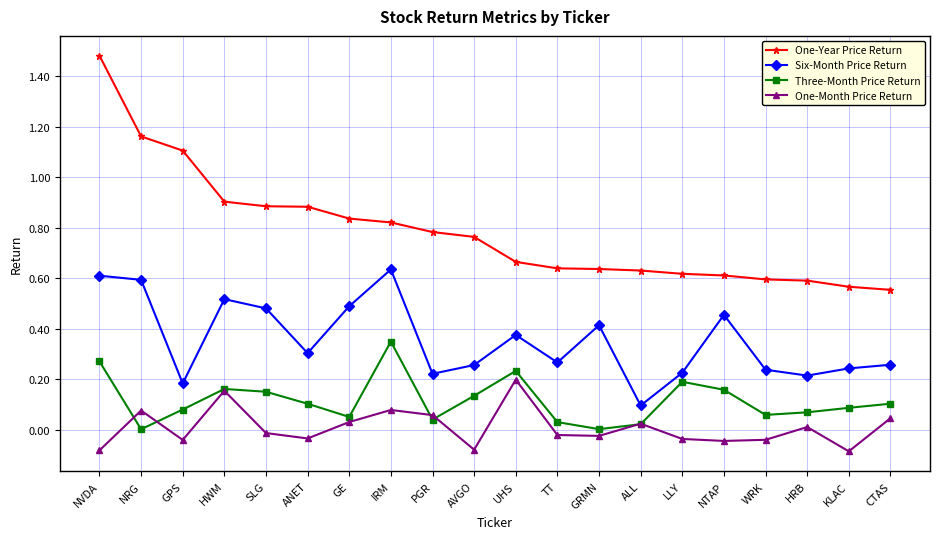

Which series has the widest spread of values?

One-Year Price Return